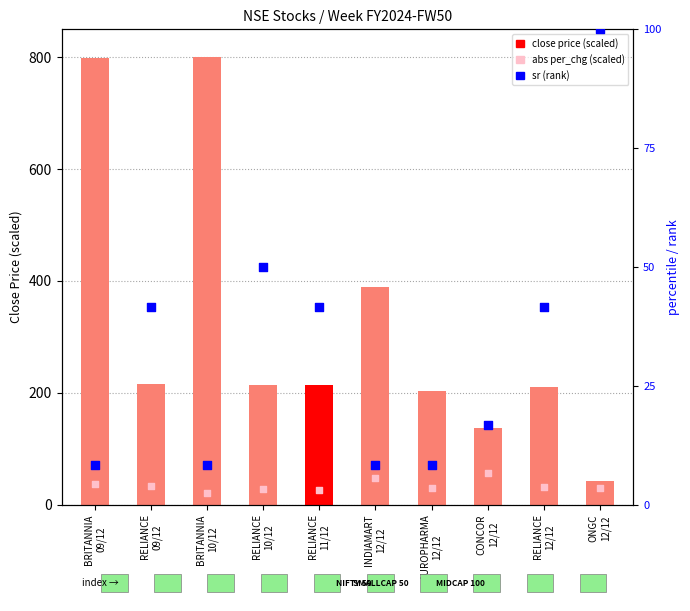

Which series contains the highest Y value?

close price (scaled)